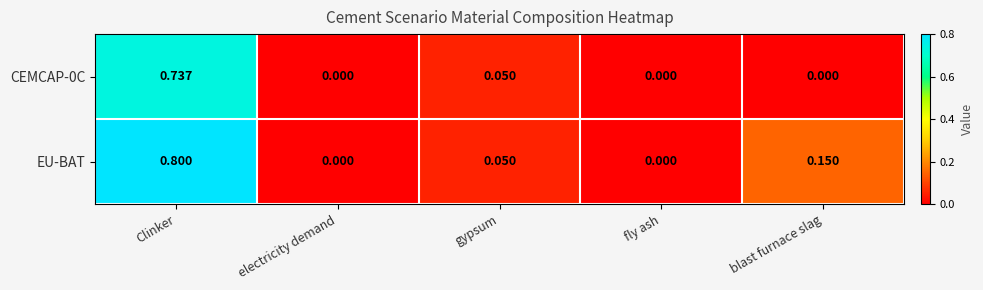

Which series has the largest total across all categories?

EU-BAT